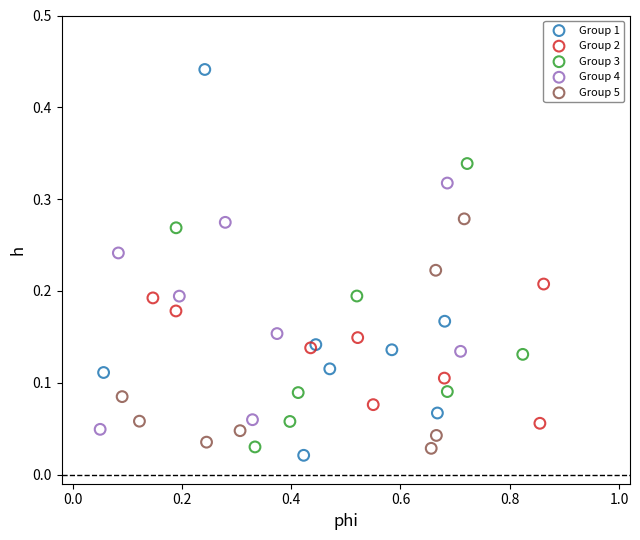

What are all the series names shown in the legend?

Group 1, Group 2, Group 3, Group 4, Group 5